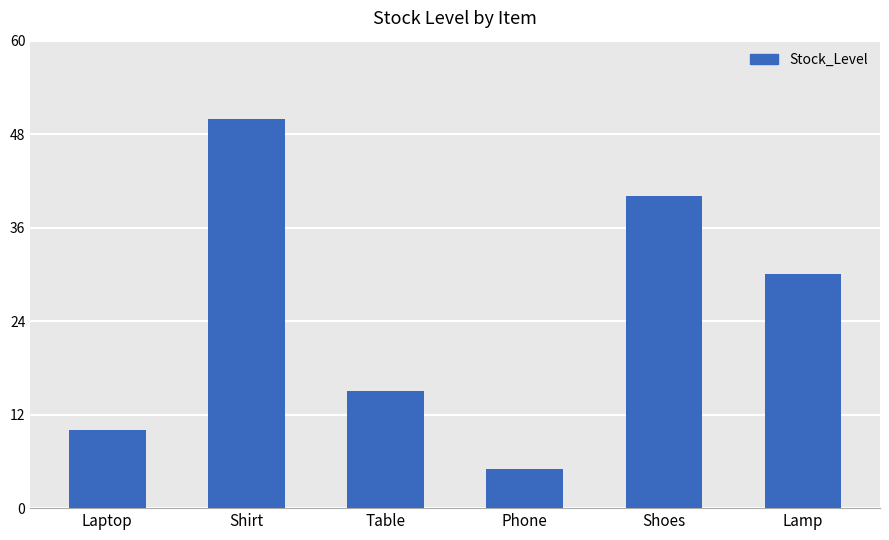

At which label is the value closest to 27?

Lamp